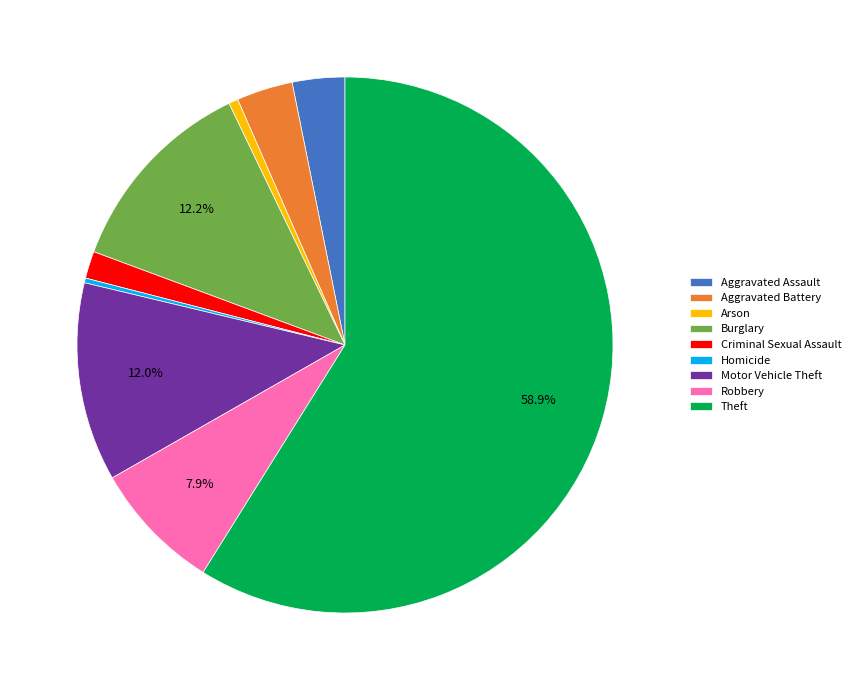

Which category has the biggest portion of the pie?

Theft